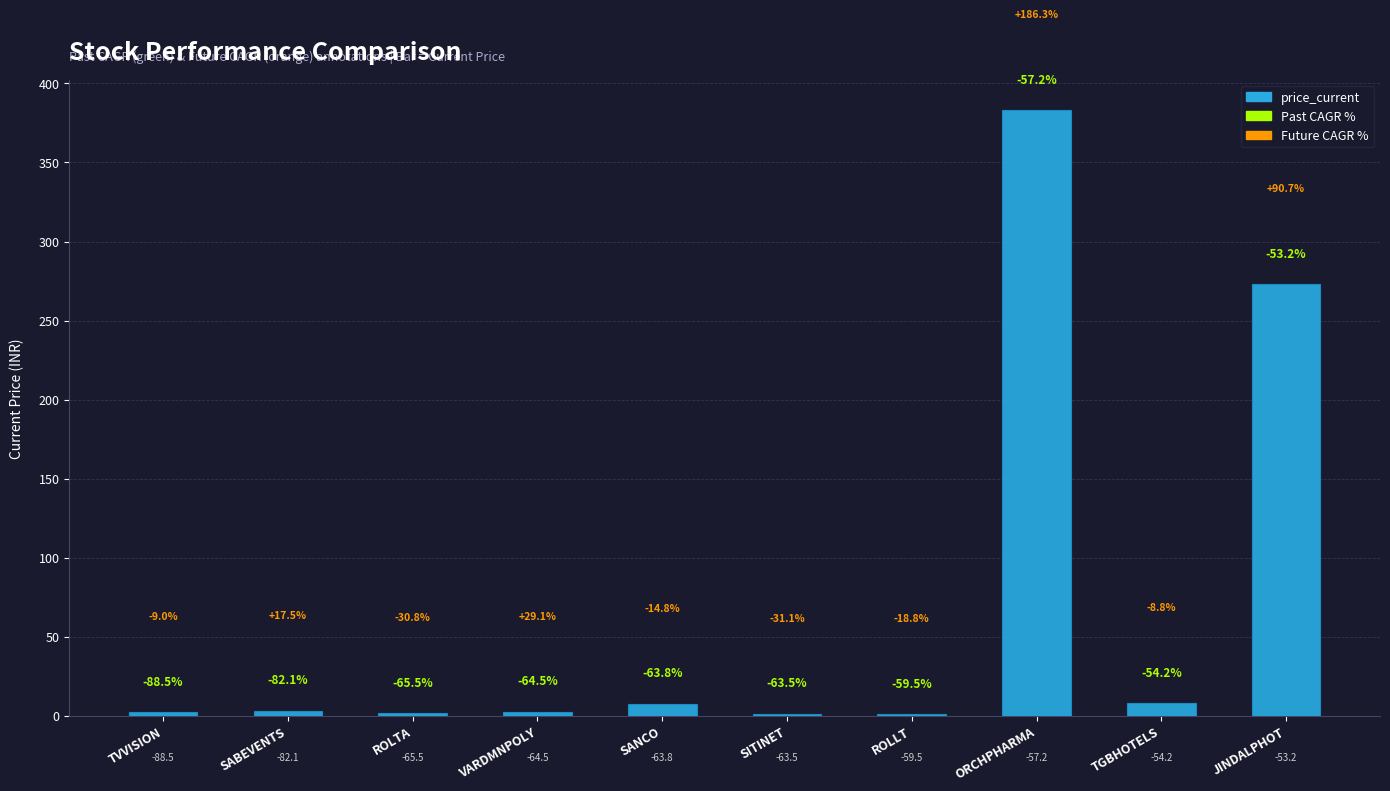

What is the difference between the values at SABEVENTS and TVVISION?

0.8